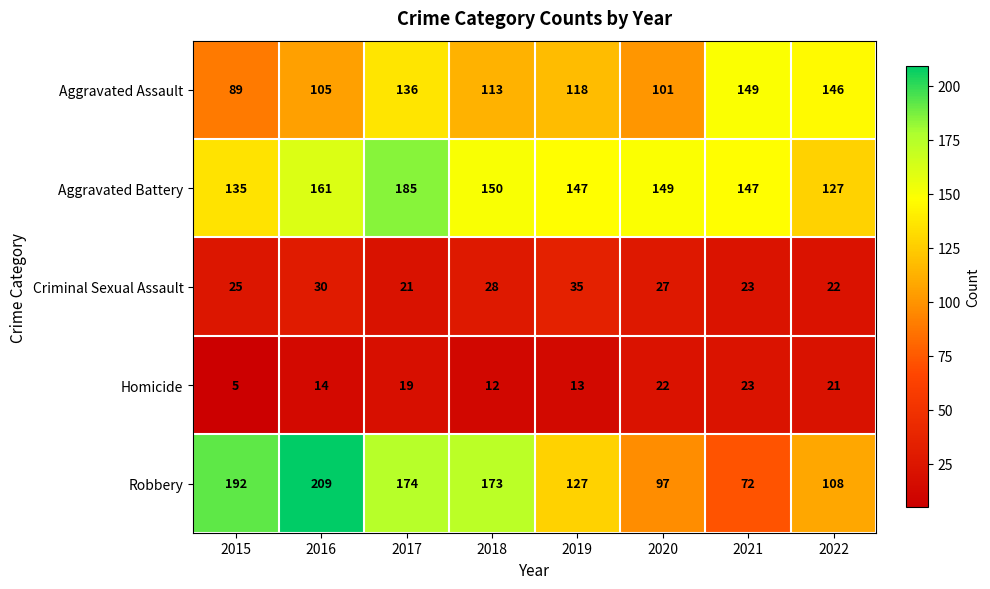

What is the difference between the highest and lowest values at 2021?

126